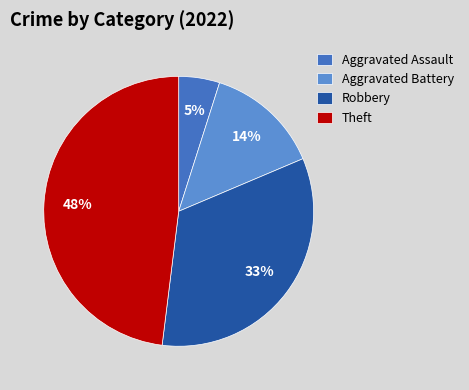

Between Aggravated Assault and Theft, which is larger?

Theft